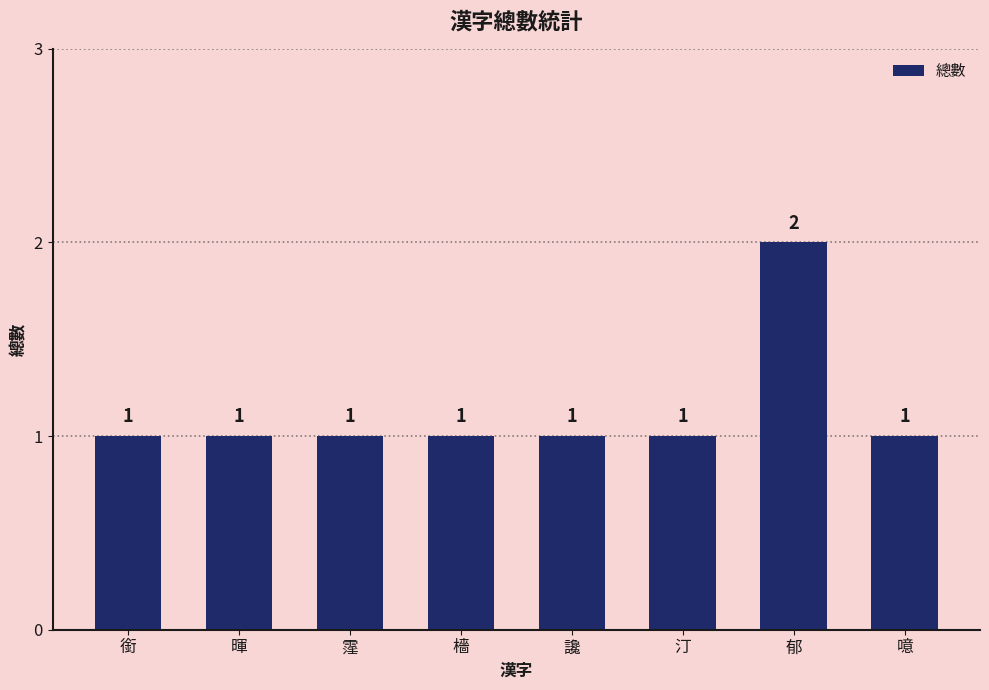

What position from the right is 銜?

8